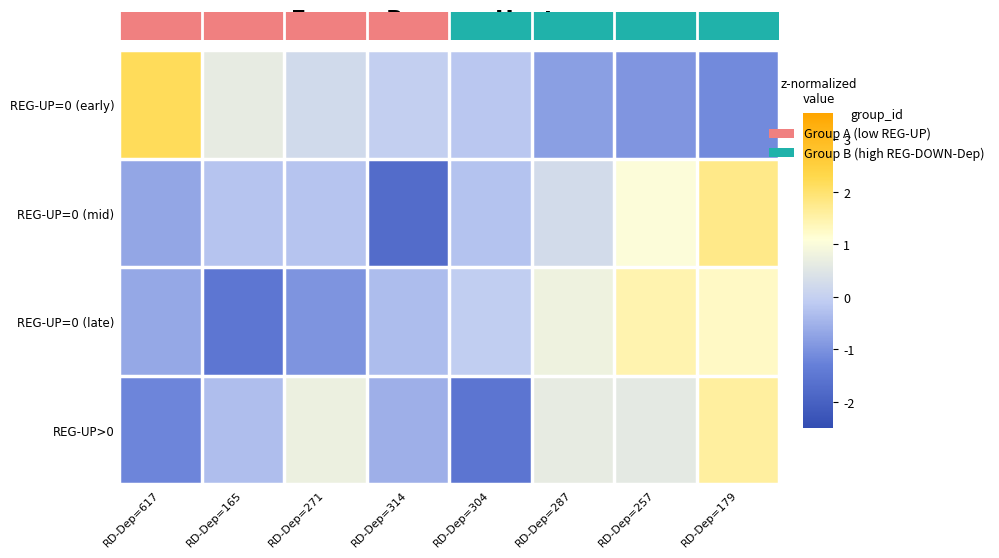

At RD-Dep=304, list the series in order from smallest to largest.

REG-UP>0, REG-UP=0 (mid), REG-UP=0 (early), REG-UP=0 (late)